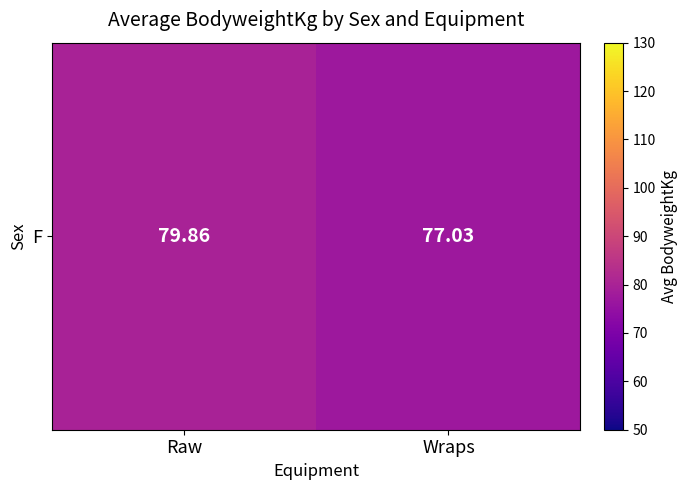

Between Wraps and Raw, which is larger?

Raw